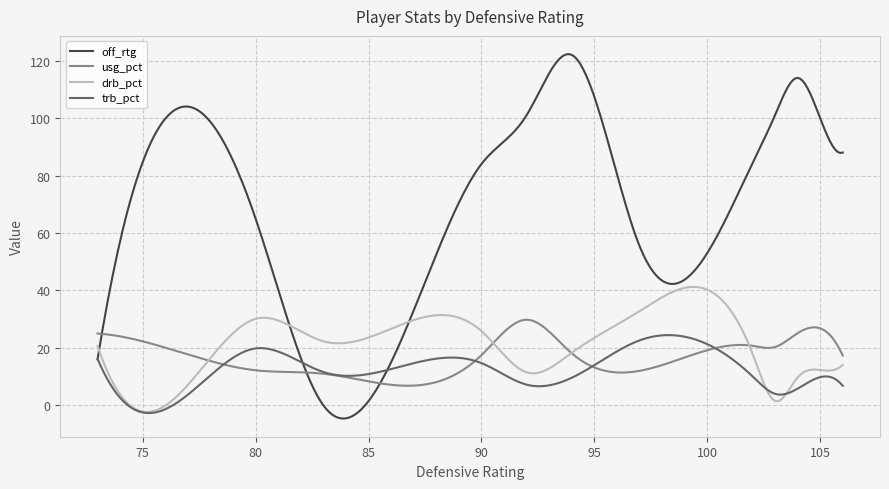

Which series has the largest total across all categories?

off_rtg